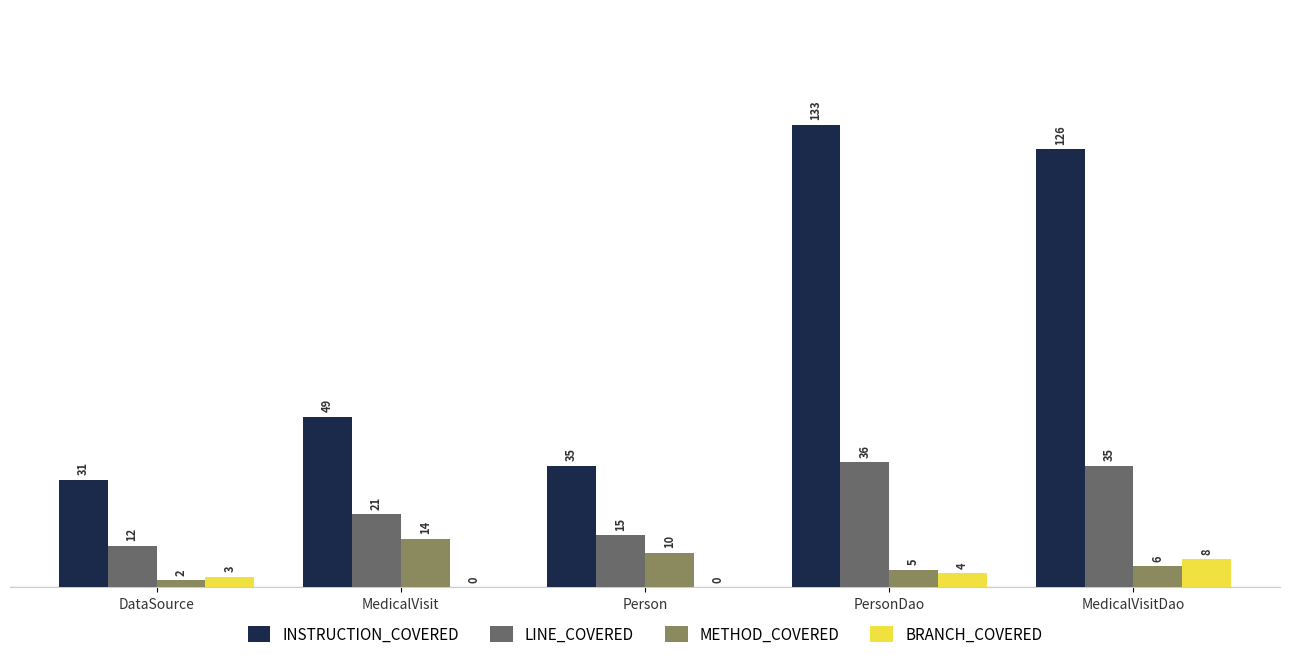

Between DataSource and PersonDao, which series saw the biggest shift?

INSTRUCTION_COVERED